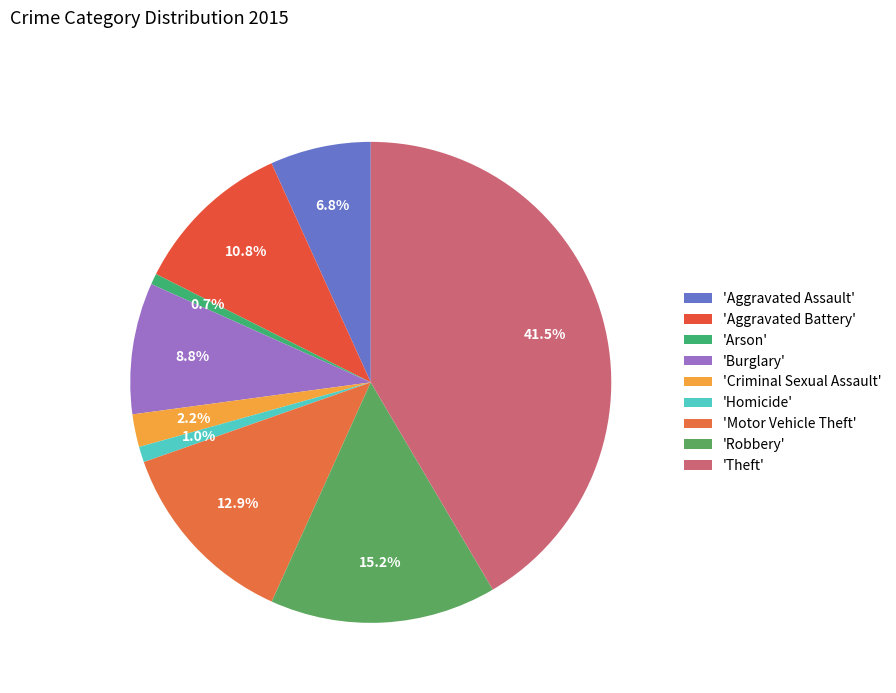

Rank the categories by value from lowest to highest.

Arson, Homicide, Criminal Sexual Assault, Aggravated Assault, Burglary, Aggravated Battery, Motor Vehicle Theft, Robbery, Theft